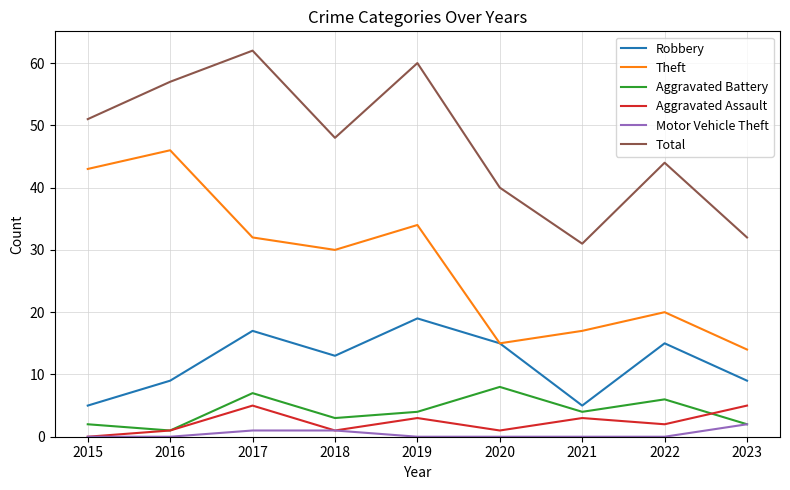

At which category does Total reach its first local valley?

2018